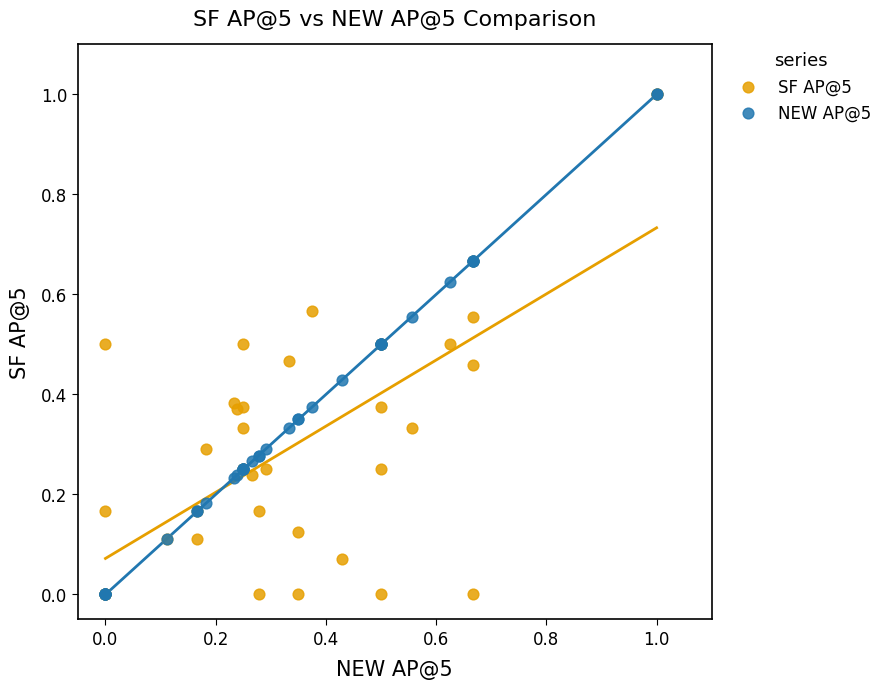

What are all the series names shown in the legend?

SF AP@5, NEW AP@5